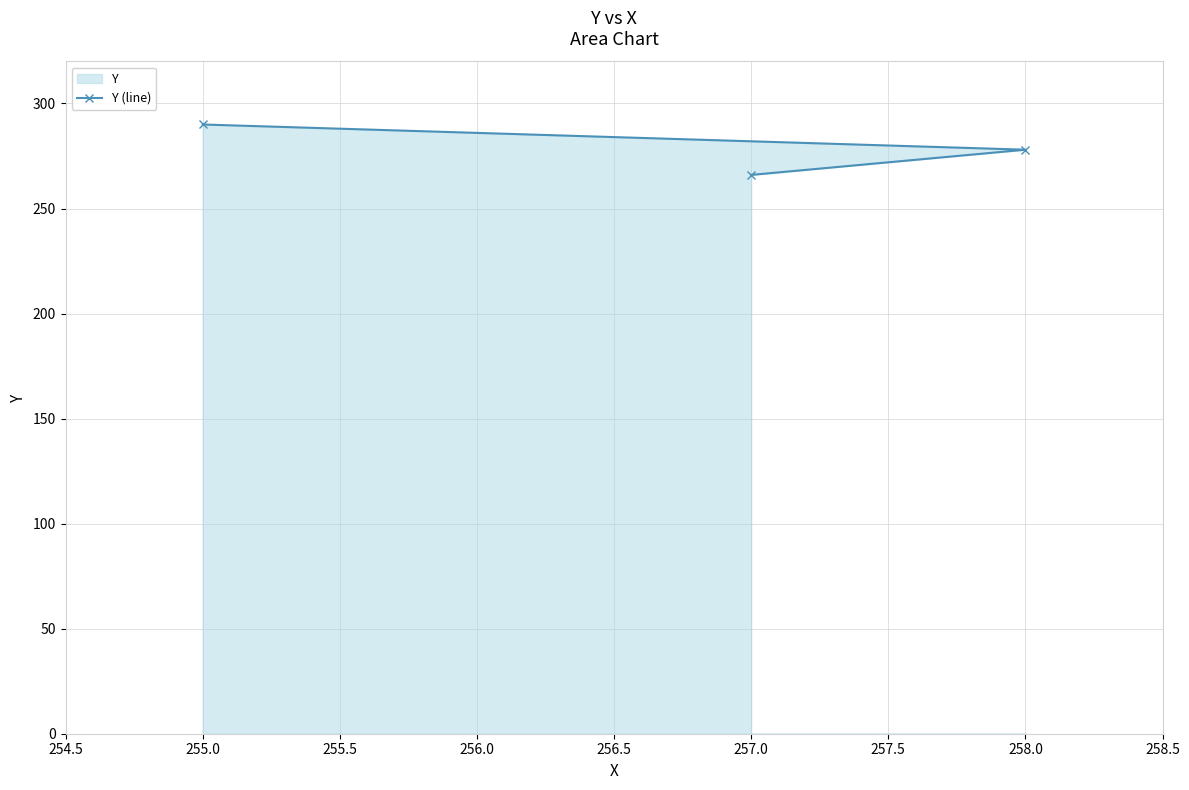

What is the change in value from 257.0 to 258.0?

+12